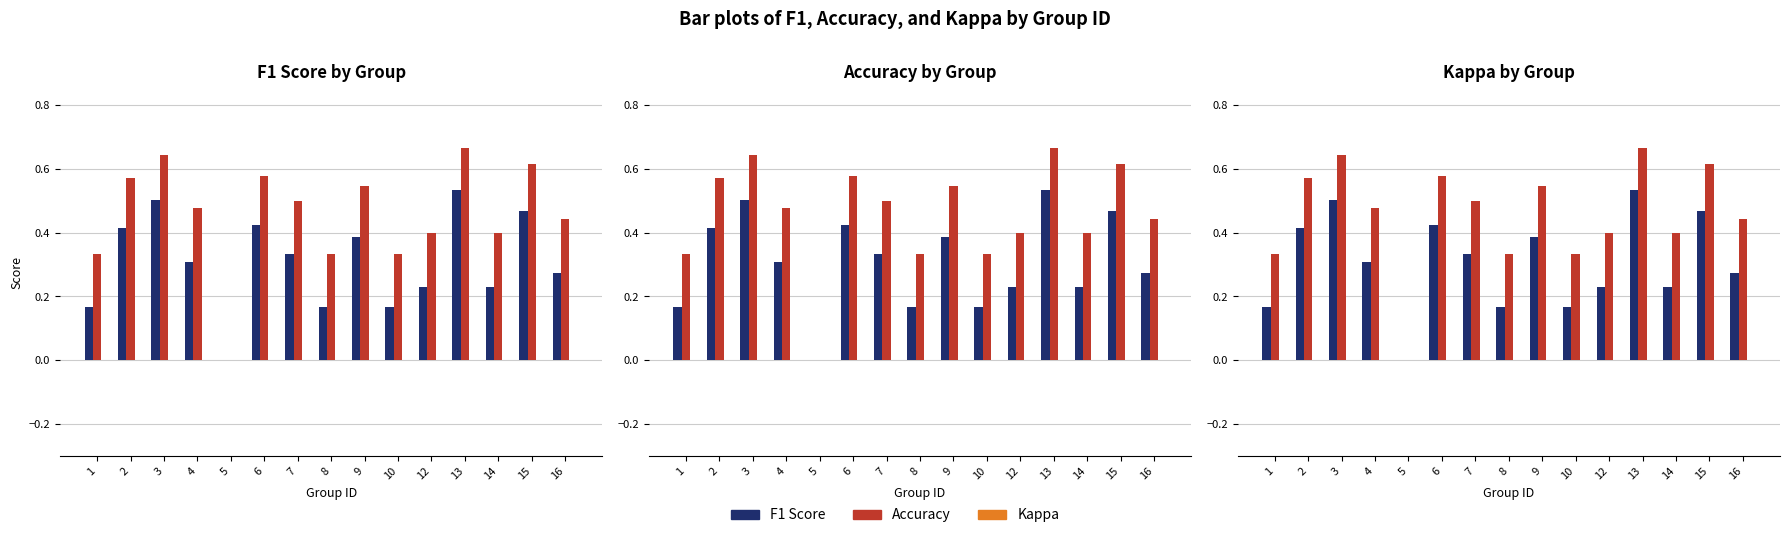

Which series changed the most between 5 and 9?

accuracy